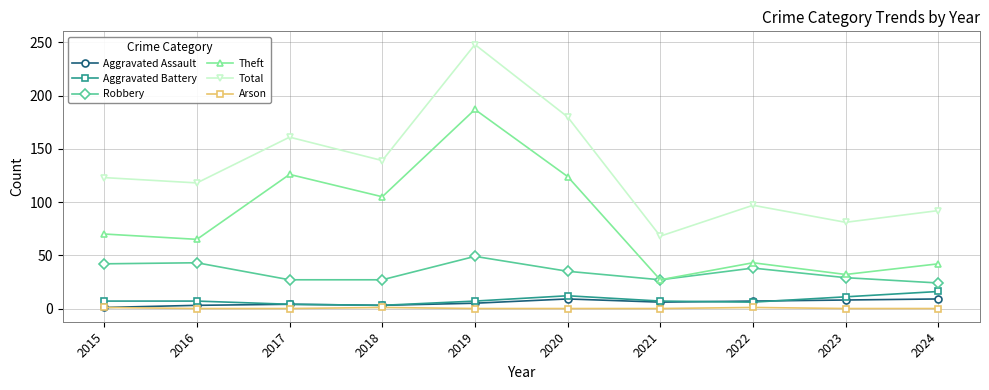

What is the value of the Arson point at the 8th from the left?

1